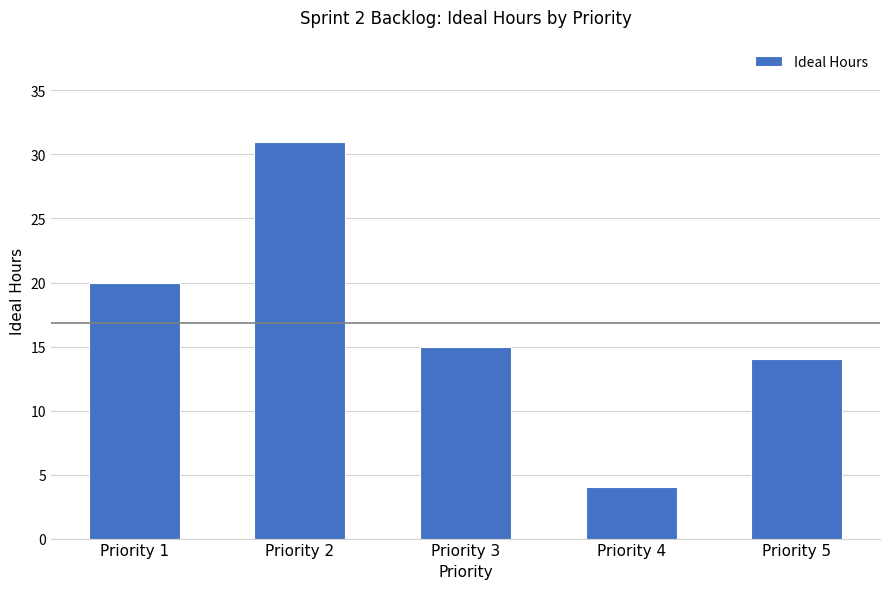

At which label does the data first exceed 15?

Priority 1